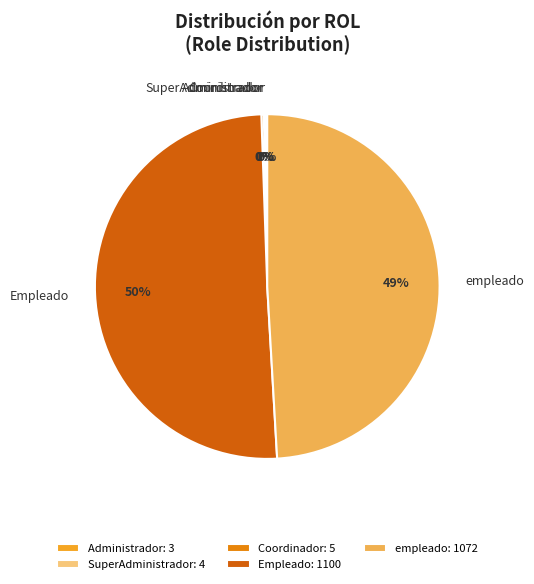

Approximately how many times larger is the value at empleado compared to Empleado?

1.0